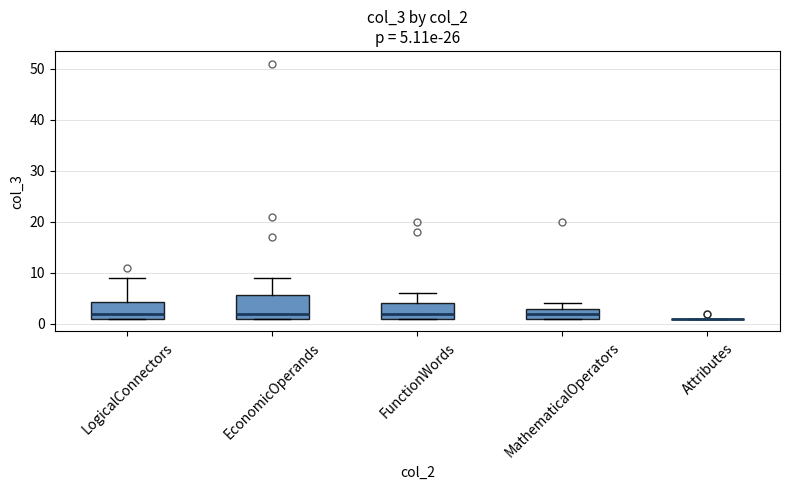

Comparing the boxes themselves (not the whiskers), which one is the tallest?

EconomicOperands